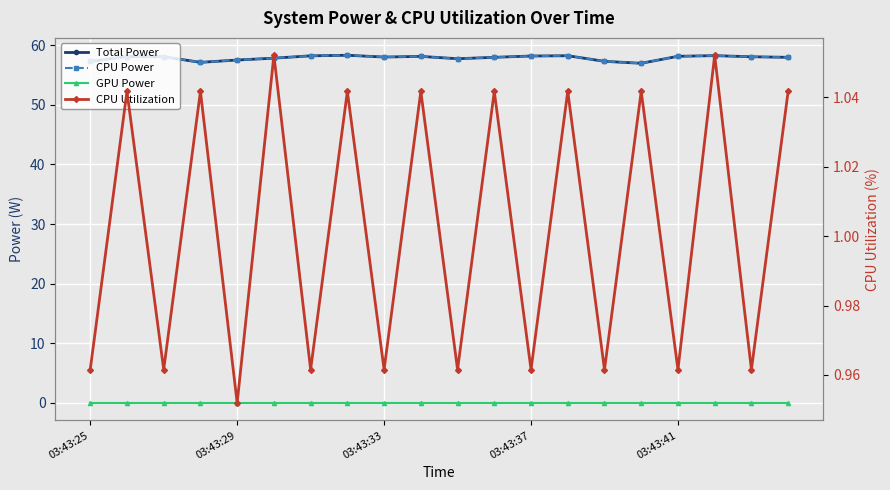

How many interior local peaks does the Total Power series have?

5